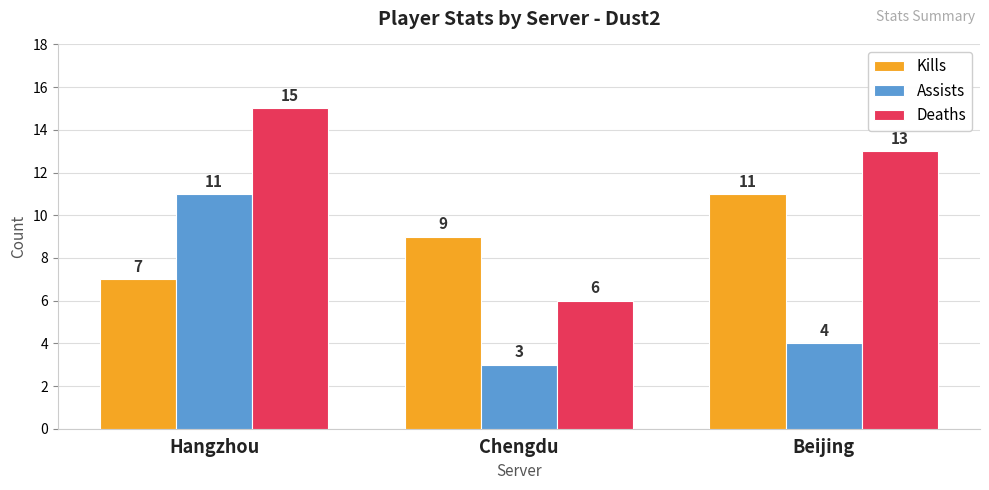

What is the total value across all series at Beijing?

28